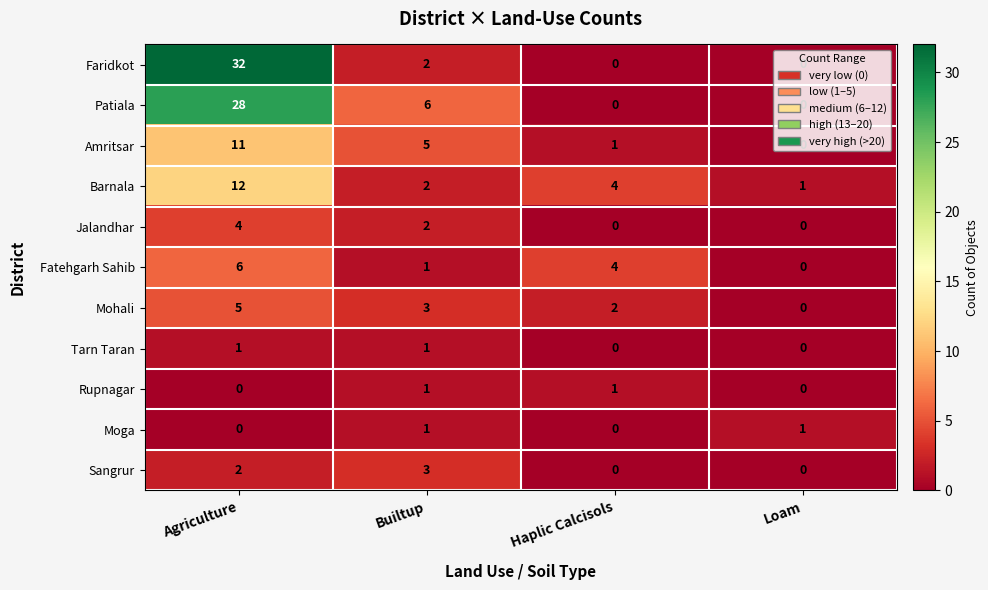

True or false: Sangrur has a value of 0 at Haplic Calcisols.

True